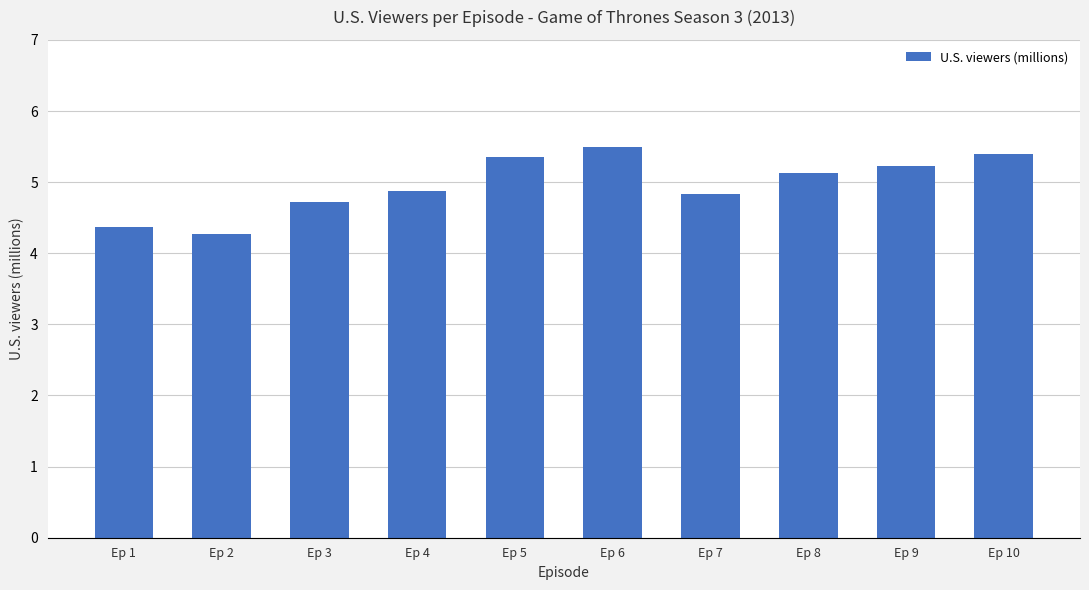

Is it true that the value at Ep 3 is 1.9?

False